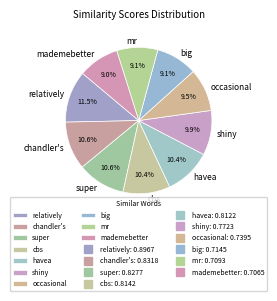

What portion of the pie excludes big?

90.9%